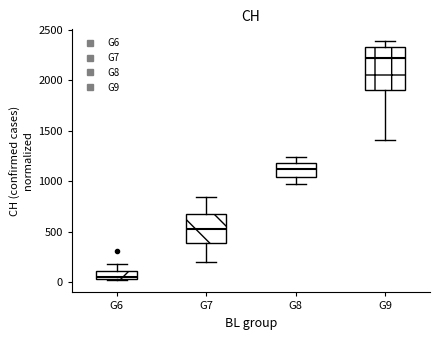

Where does the upper whisker of the box for G8 end on the y-axis? The values are not printed on the chart, so give them approximately, as read against the axis.

1250